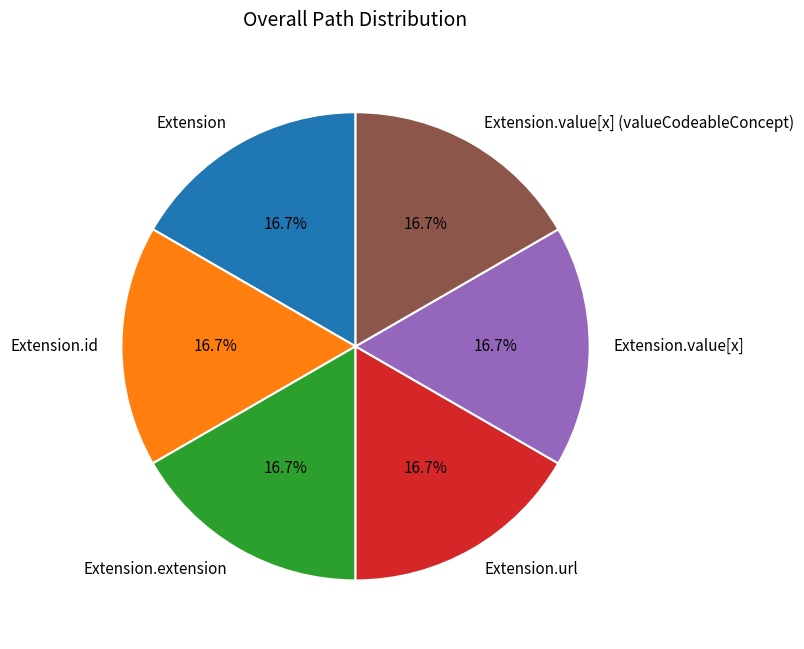

Approximately how many times larger is the value at Extension.extension compared to Extension.value[x] (valueCodeableConcept)?

1.0